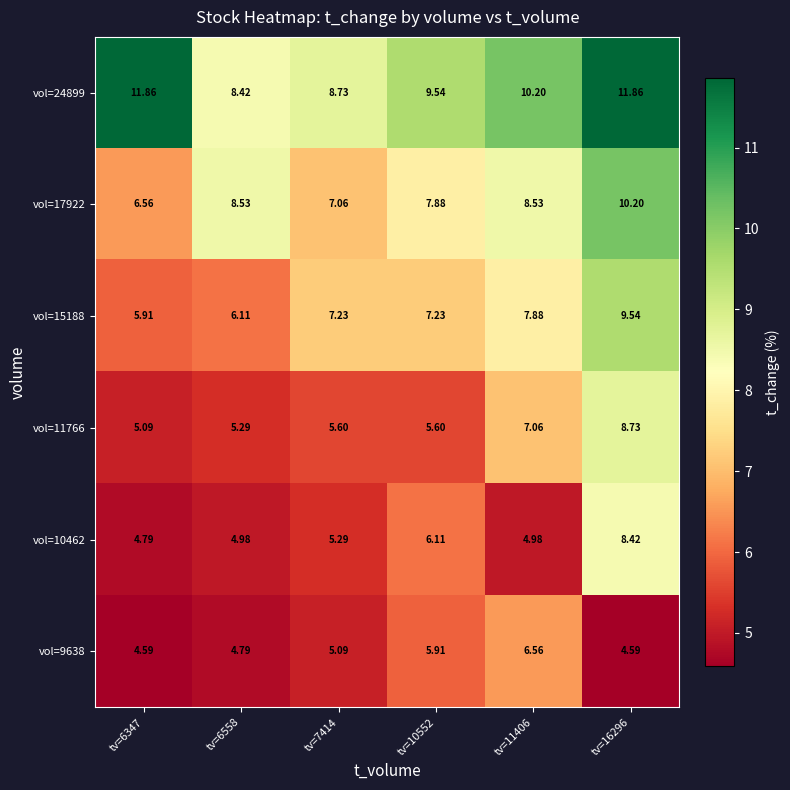

Is the value of vol=15188 at tv=10552 greater than the value of vol=11766 at tv=6347?

Yes